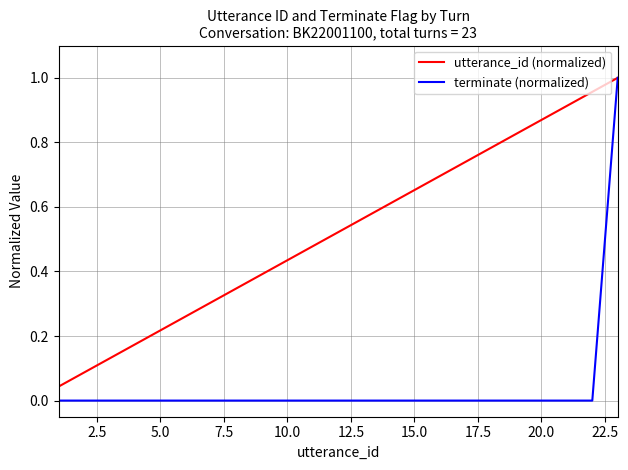

Which series has the largest total across all categories?

utterance_id (normalized)